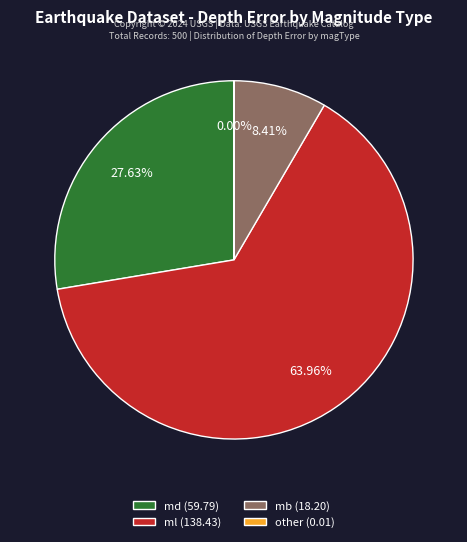

Is the sum of ml (138.43) and mb (18.20) greater than half?

Yes